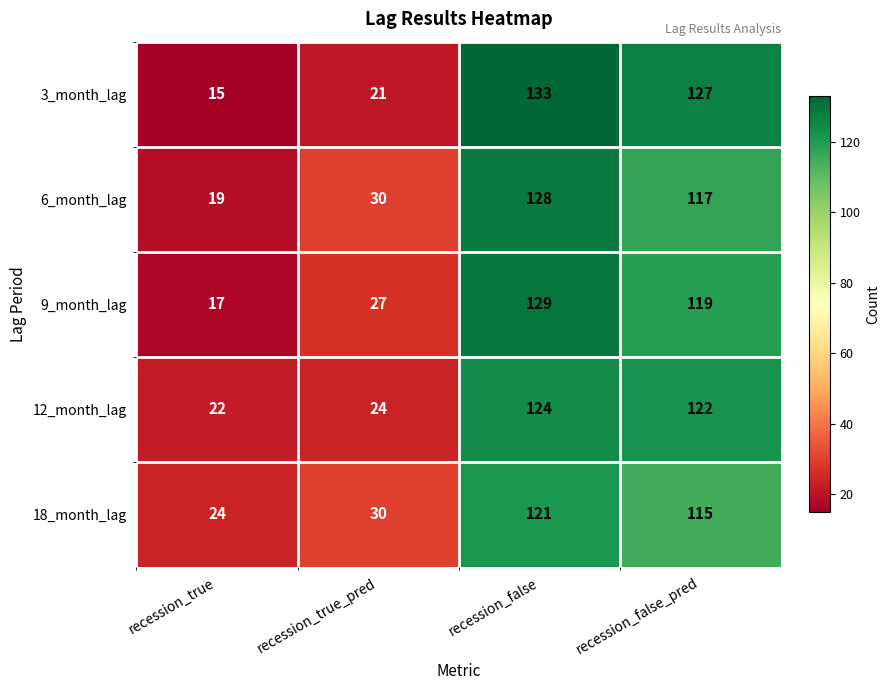

Reading right to left, list all the values displayed in this chart.

3_month_lag: recession_false_pred=127	recession_false=133	recession_true_pred=21	recession_true=15
6_month_lag: recession_false_pred=117	recession_false=128	recession_true_pred=30	recession_true=19
9_month_lag: recession_false_pred=119	recession_false=129	recession_true_pred=27	recession_true=17
12_month_lag: recession_false_pred=122	recession_false=124	recession_true_pred=24	recession_true=22
18_month_lag: recession_false_pred=115	recession_false=121	recession_true_pred=30	recession_true=24